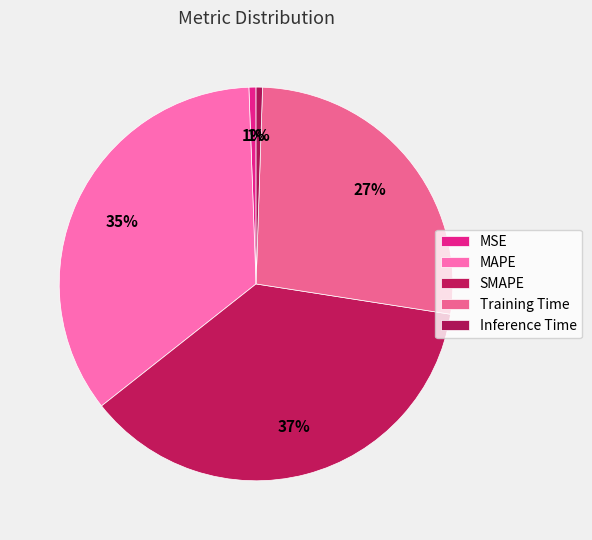

How many slices are in this pie chart?

5